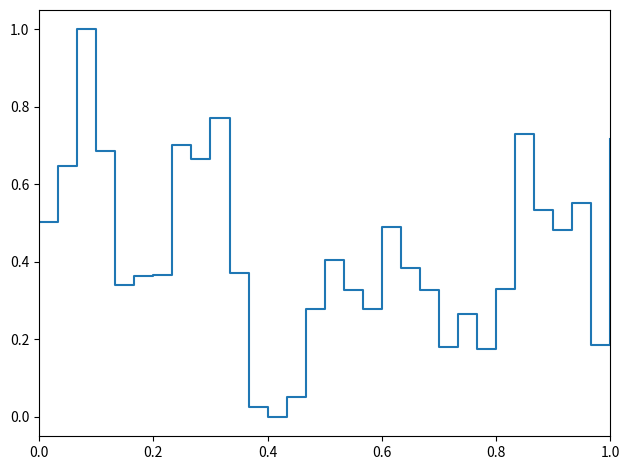

What is the greatest value displayed?

1.0